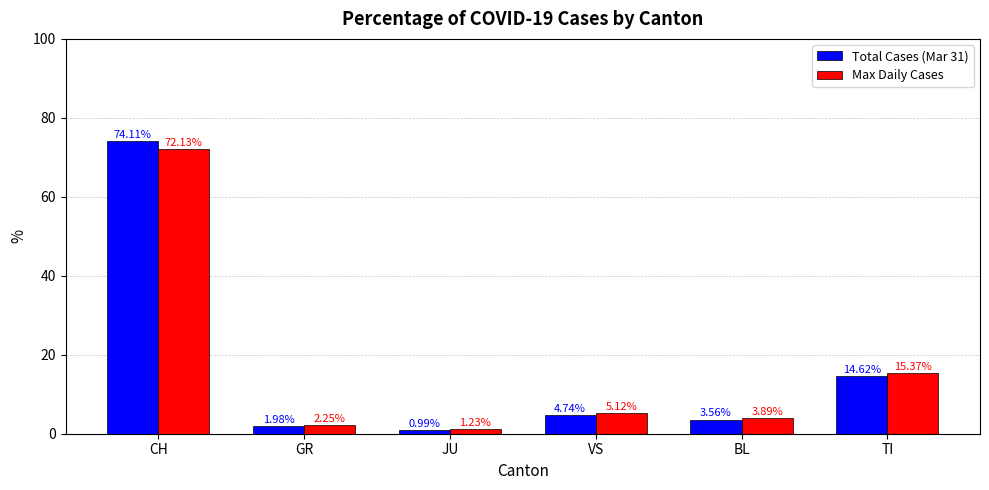

What value does the Max Daily Cases series have at TI?

15.4